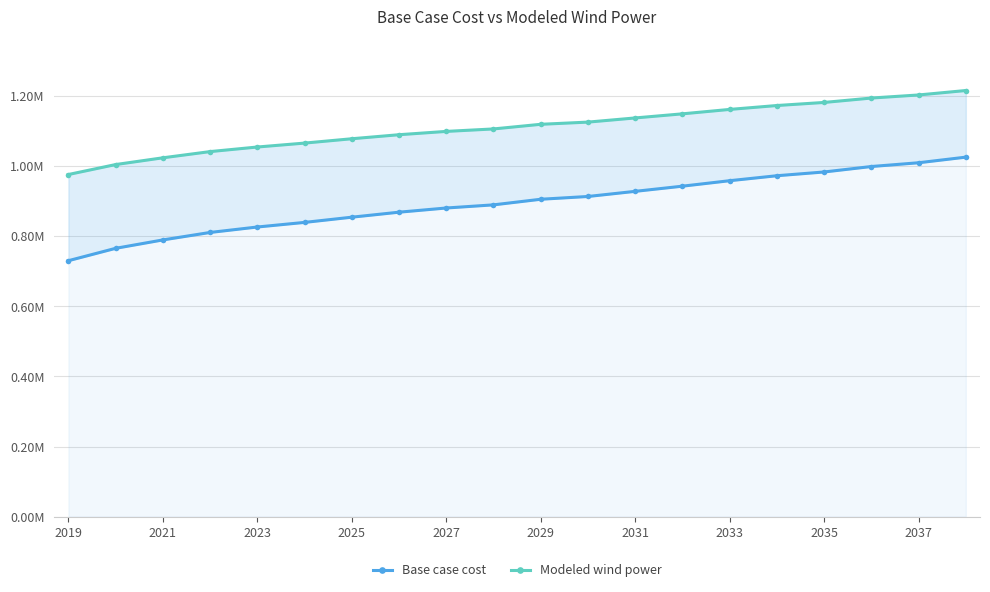

At how many categories does at least one series exceed 1009983?

18